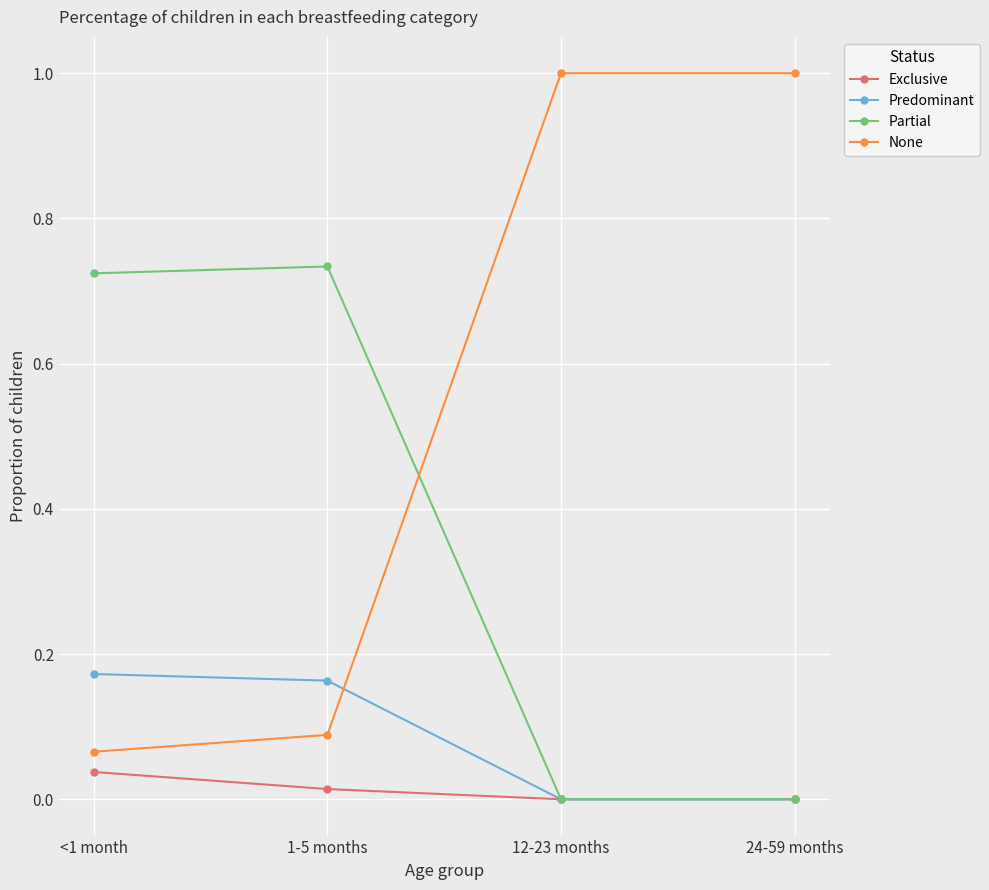

True or false: Predominant has more than 0 points higher than both neighbors.

False